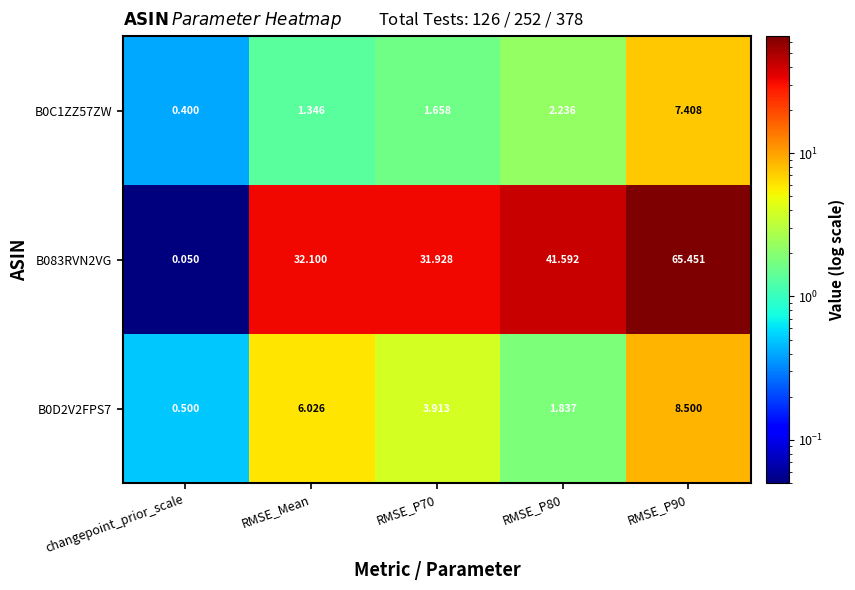

Which label corresponds to the largest value in the chart?

RMSE_P90